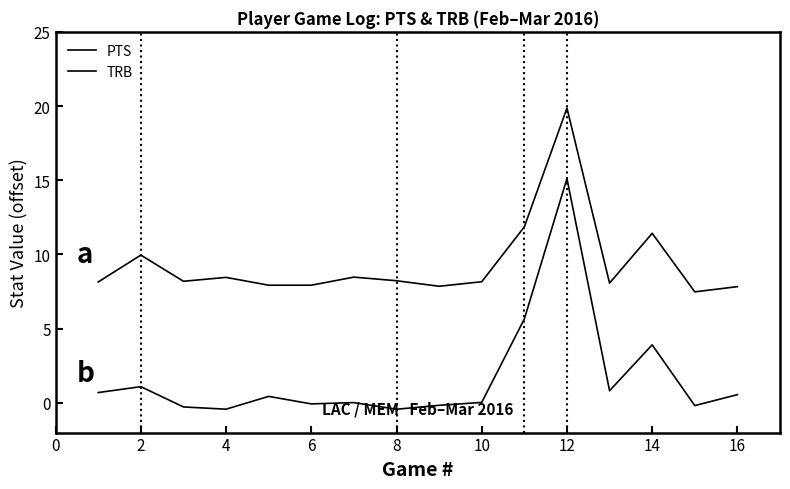

Does the chart have visible grid lines?

No